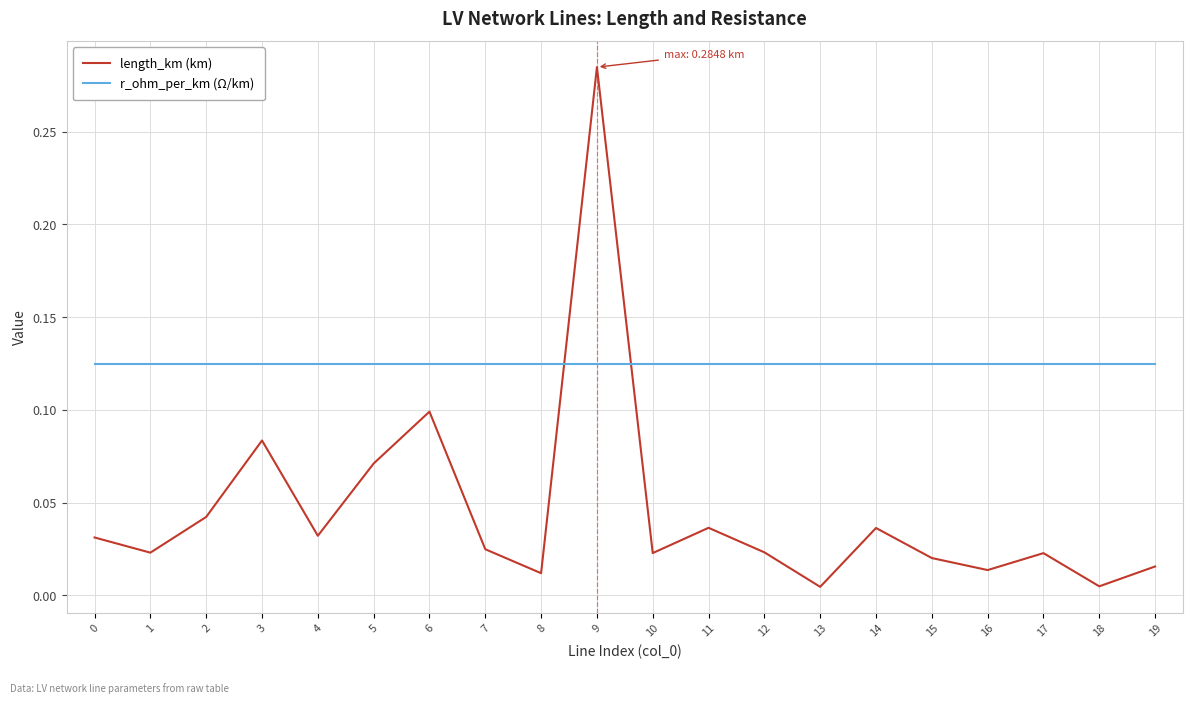

Which series has the widest spread of values?

length_km (km)